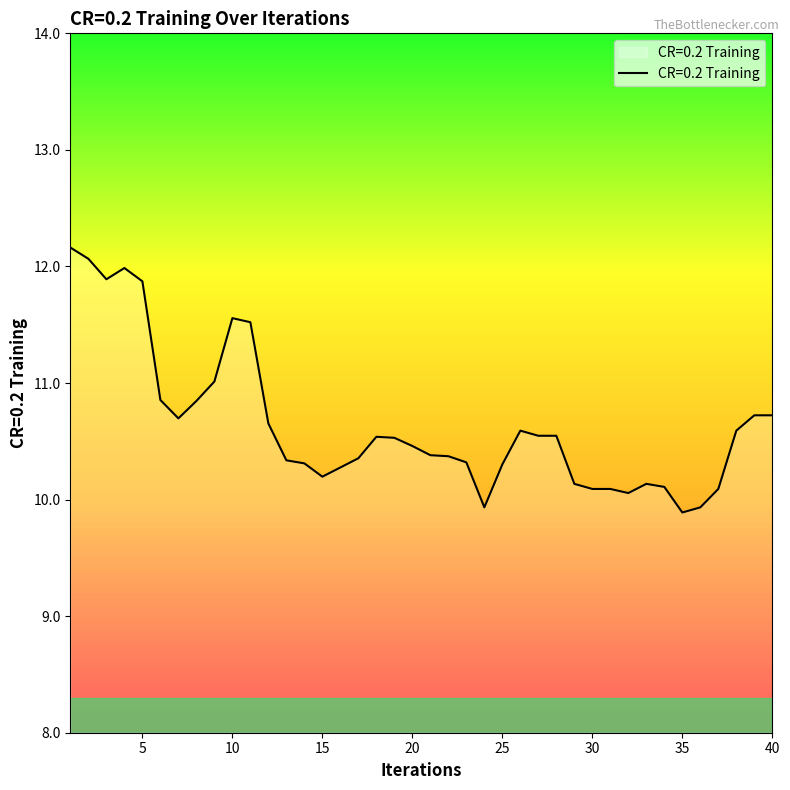

What is the minimum value shown in the chart?

9.9